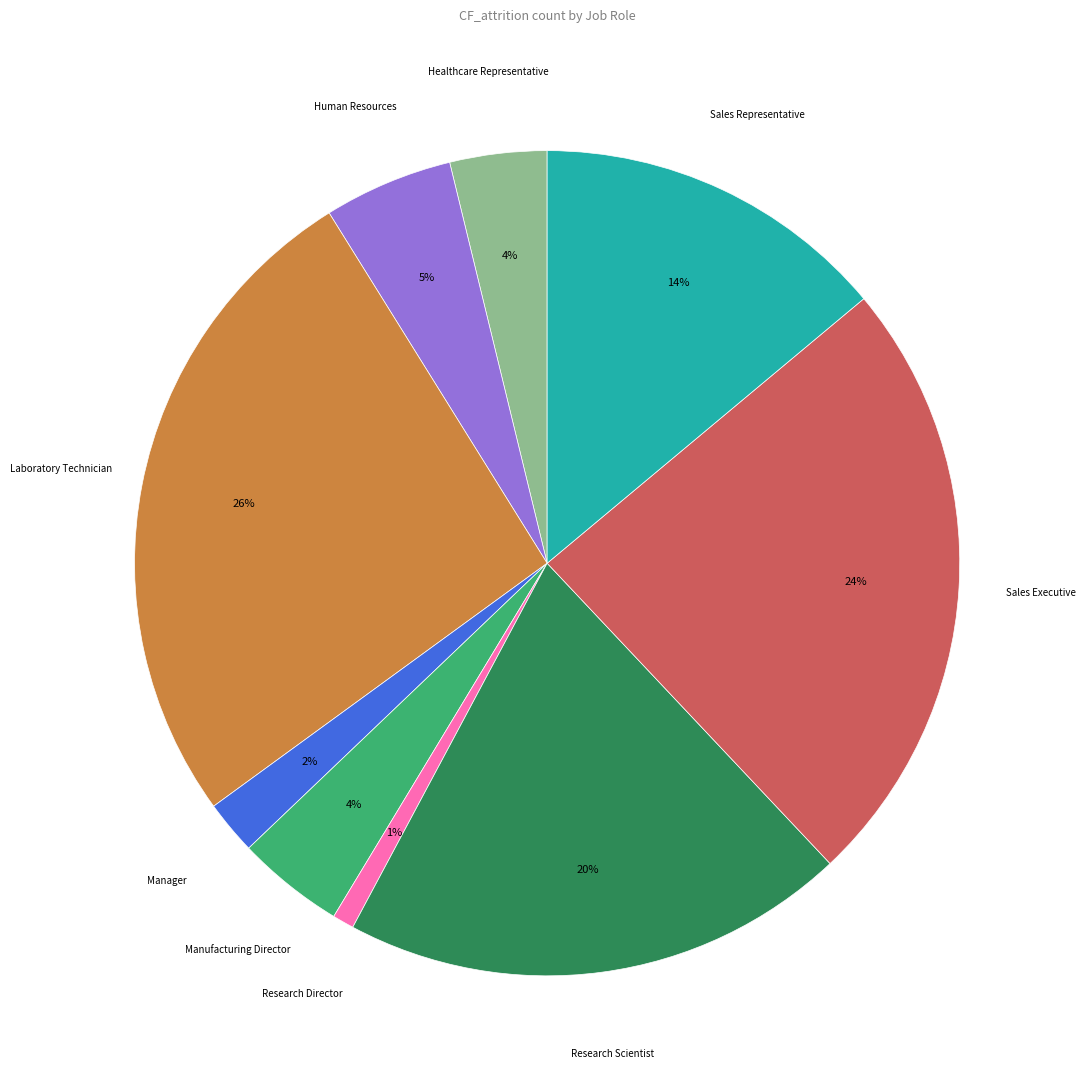

Is there any slice that represents more than half of the pie?

No